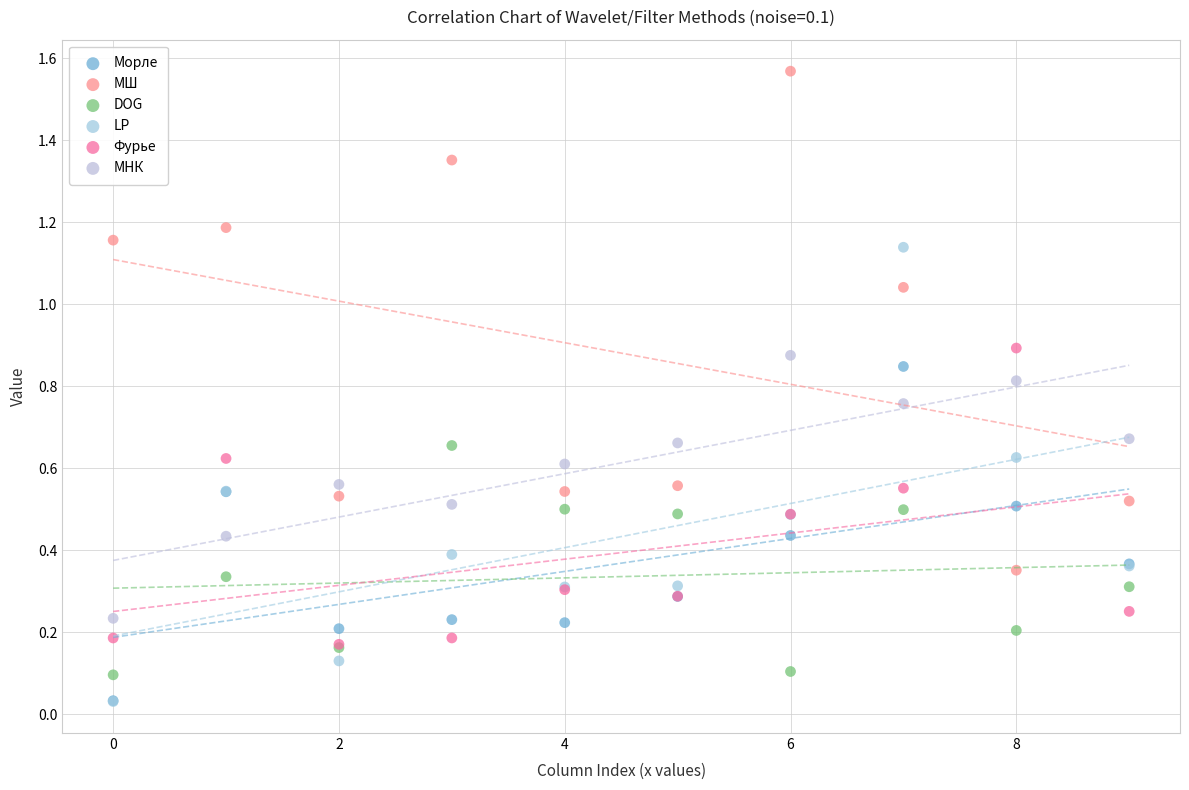

What are all the series names shown in the legend?

Морле, МШ, DOG, LP, Фурье, МНК